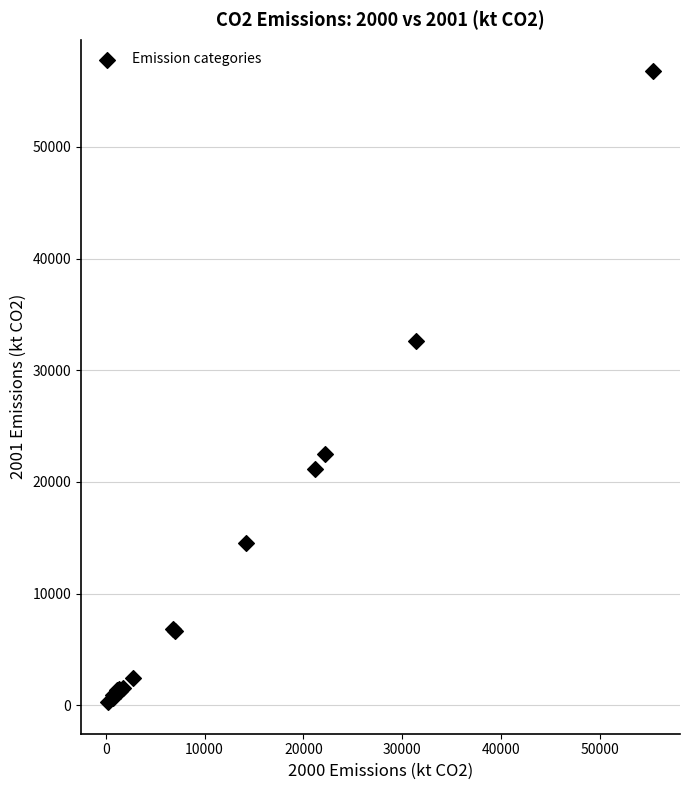

What Y value in the scatter plot is closest to 28530?

32643.5